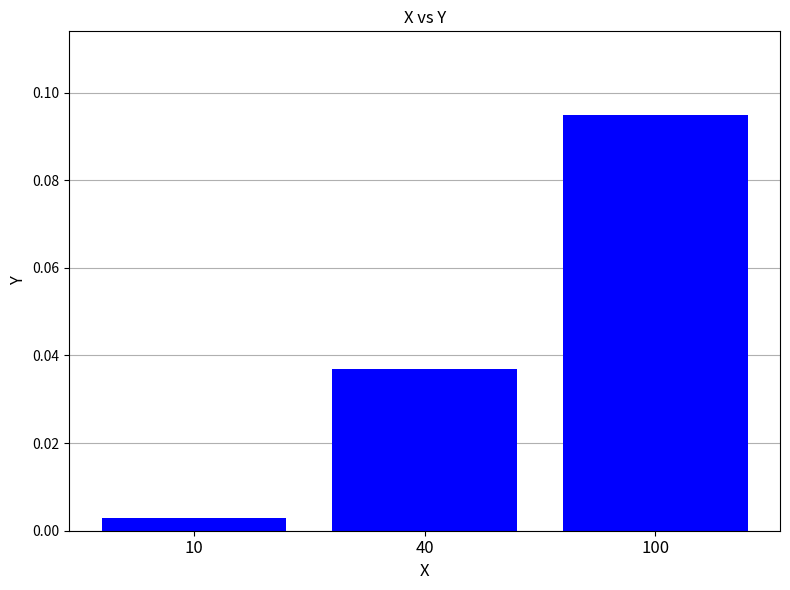

At which label is the value closest to 0?

10